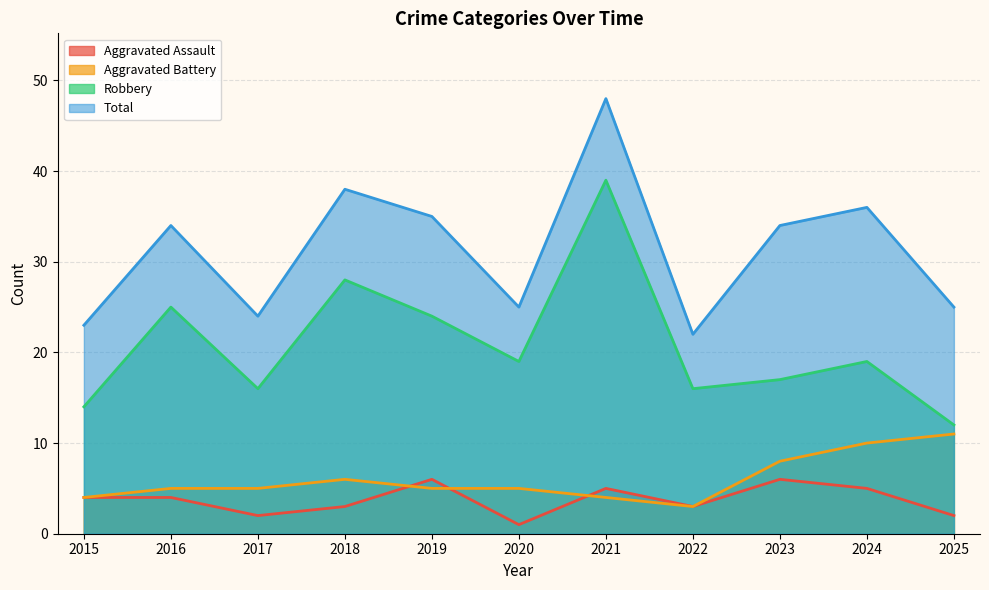

In Aggravated Battery, how many points are higher than both neighbors (excluding endpoints)?

1